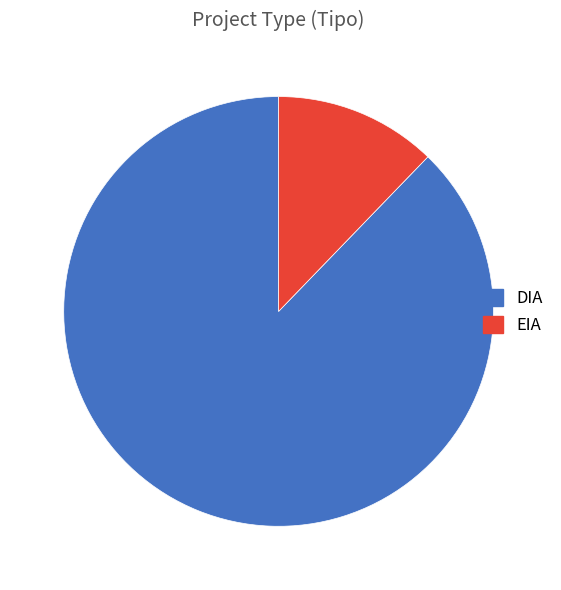

Combined, do DIA and EIA account for over 50%?

Yes